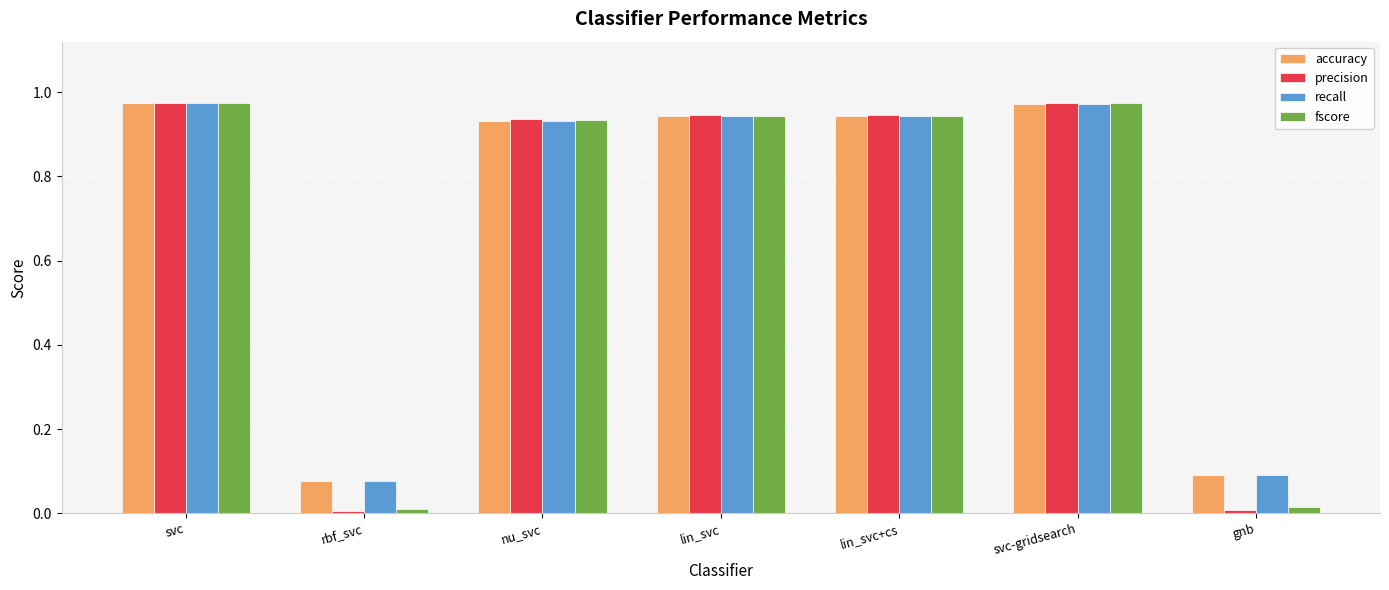

Are the bars horizontal?

No